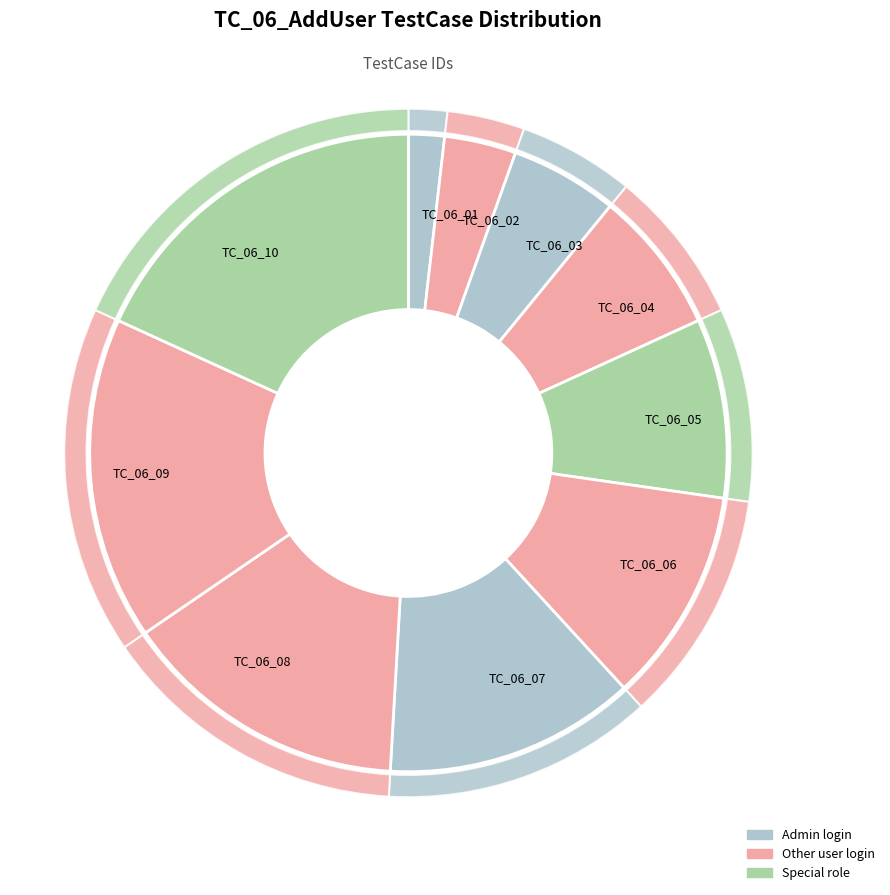

What is the change in value from TC_06_05 to TC_06_06?

+1